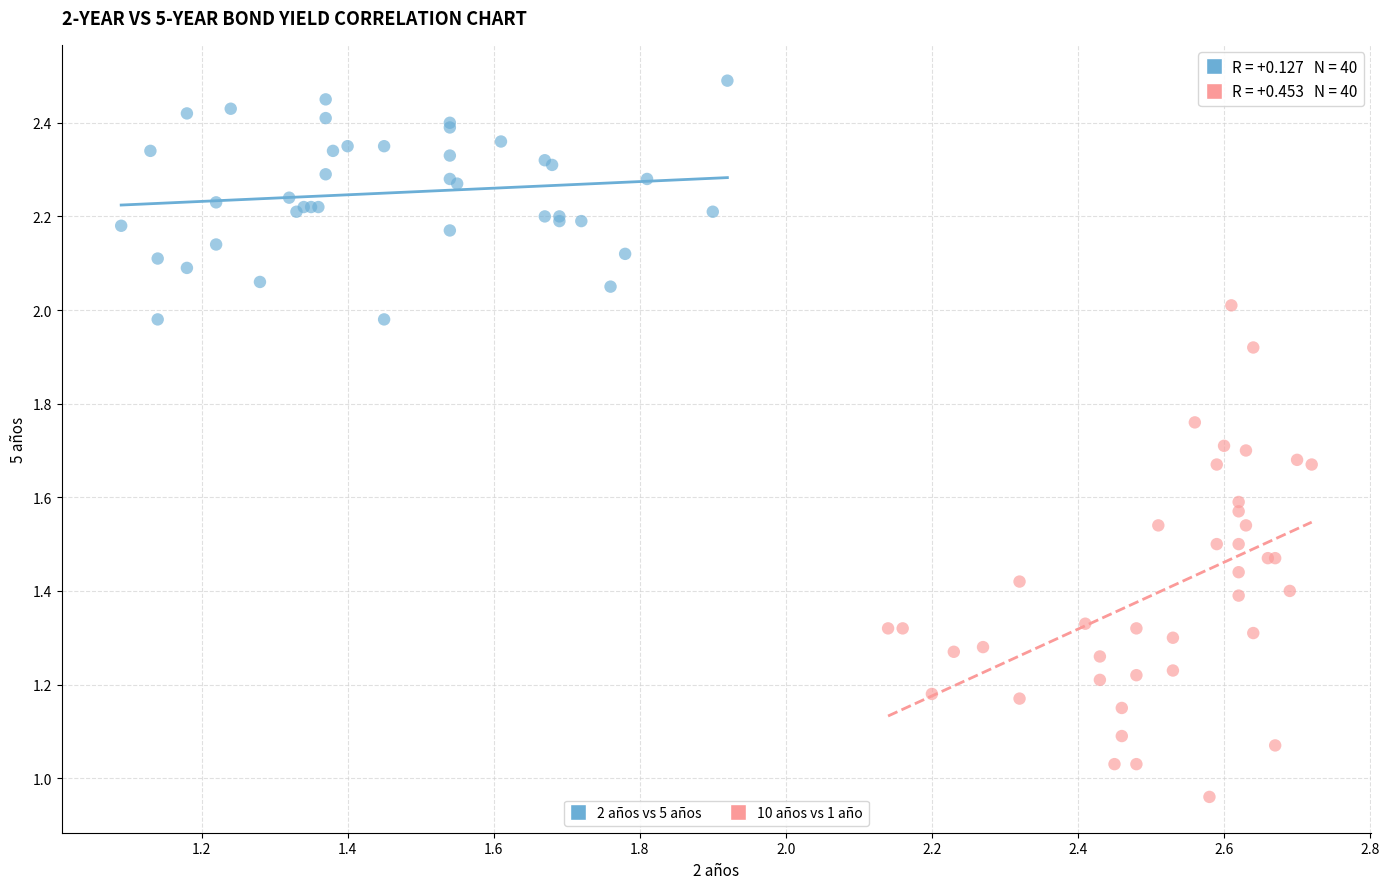

Which series has the largest Y range (max minus min)?

10 años vs 1 año